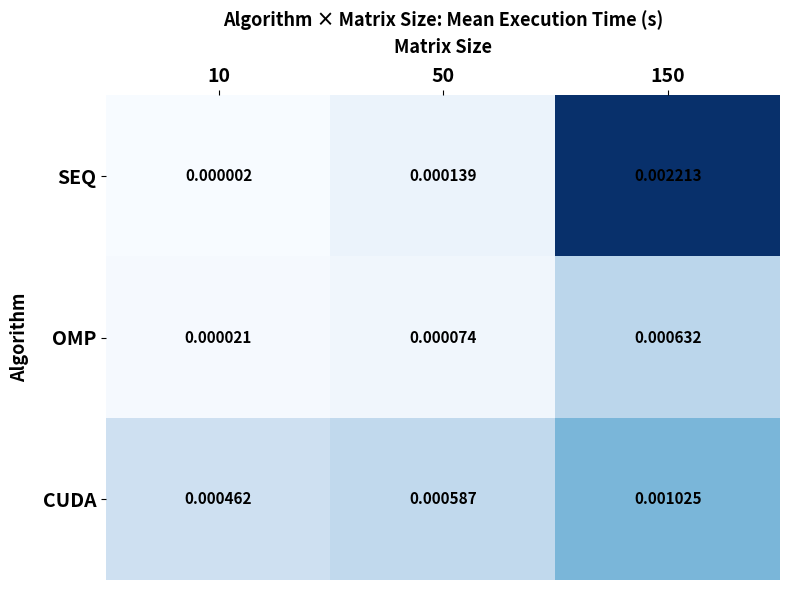

Which series has the largest range (max minus min)?

SEQ